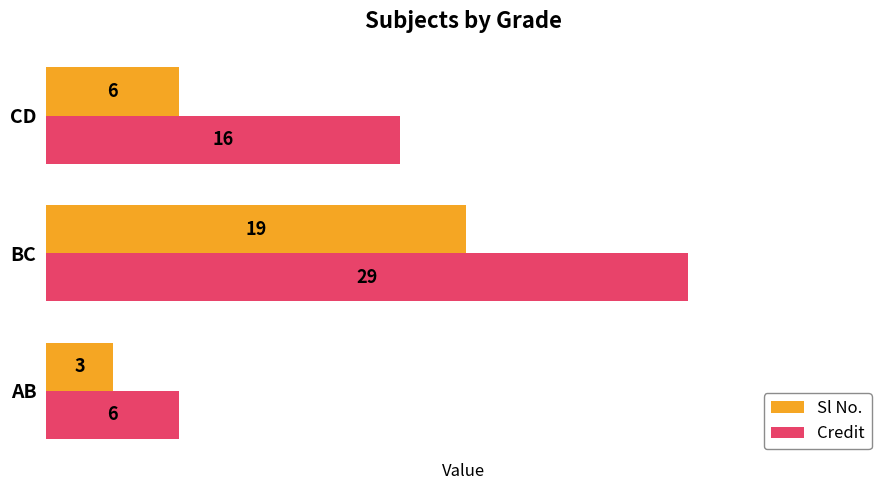

What is the difference between the highest and lowest values at BC?

10